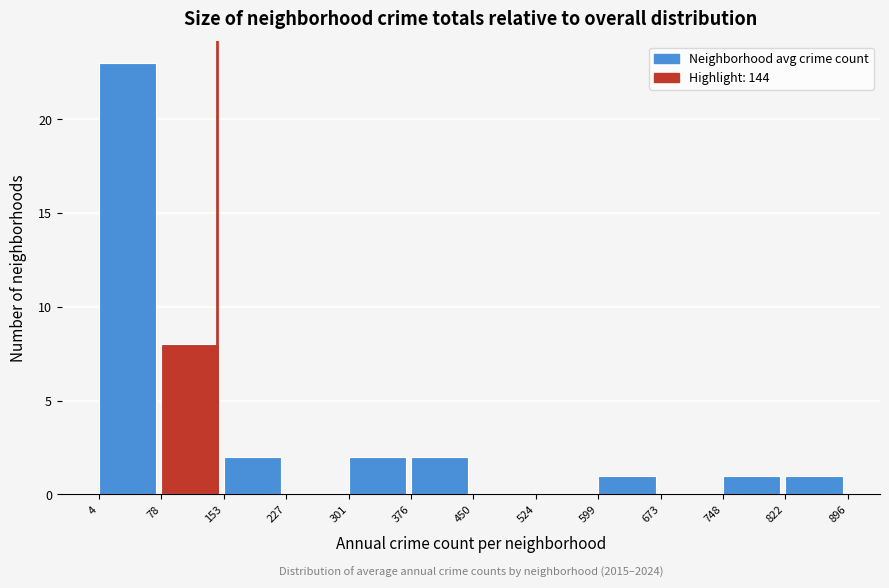

Over which range of the x-axis is the bar tallest?

4 to 78